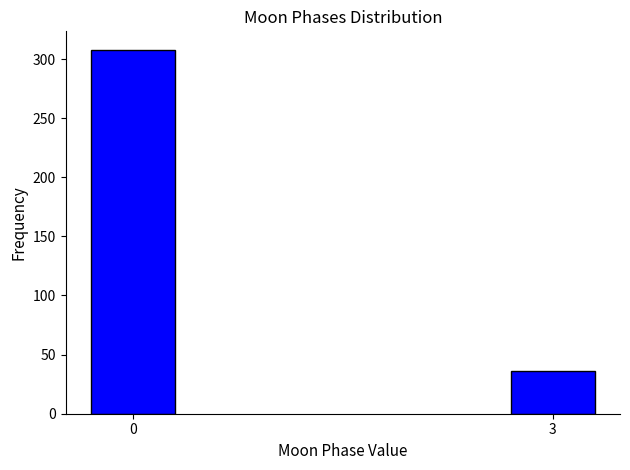

Reading left to right, extract all data points from this chart.

0=308	3=36